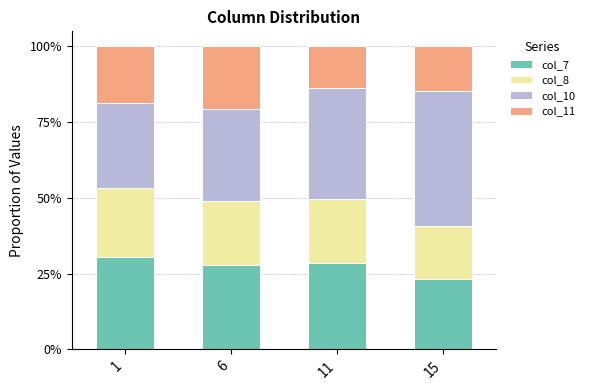

What is the sum of the col_7 values at 15 and 11?

51.7